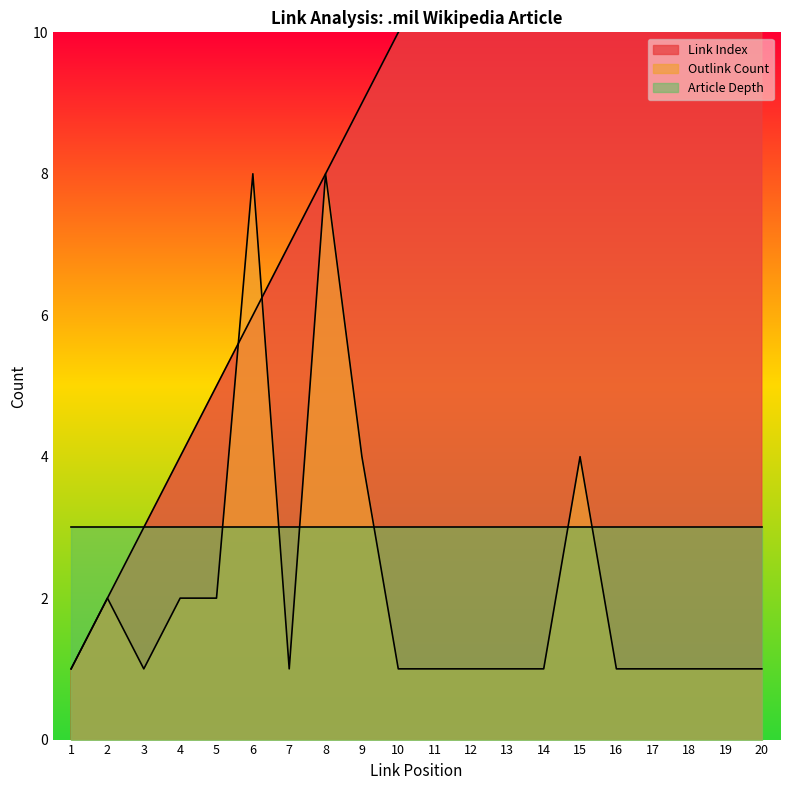

True or false: Link Index has a value of 1 at 1.

True